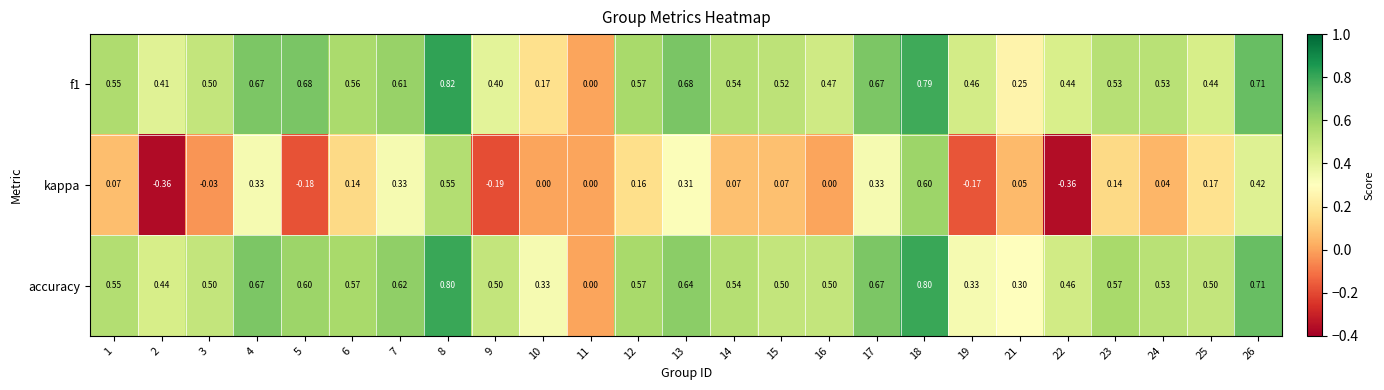

Which series has the largest total across all categories?

accuracy